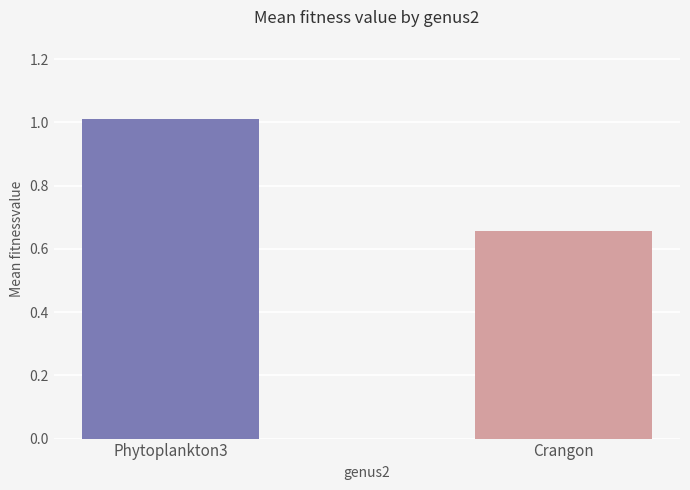

What is the minimum value shown in the chart?

0.7